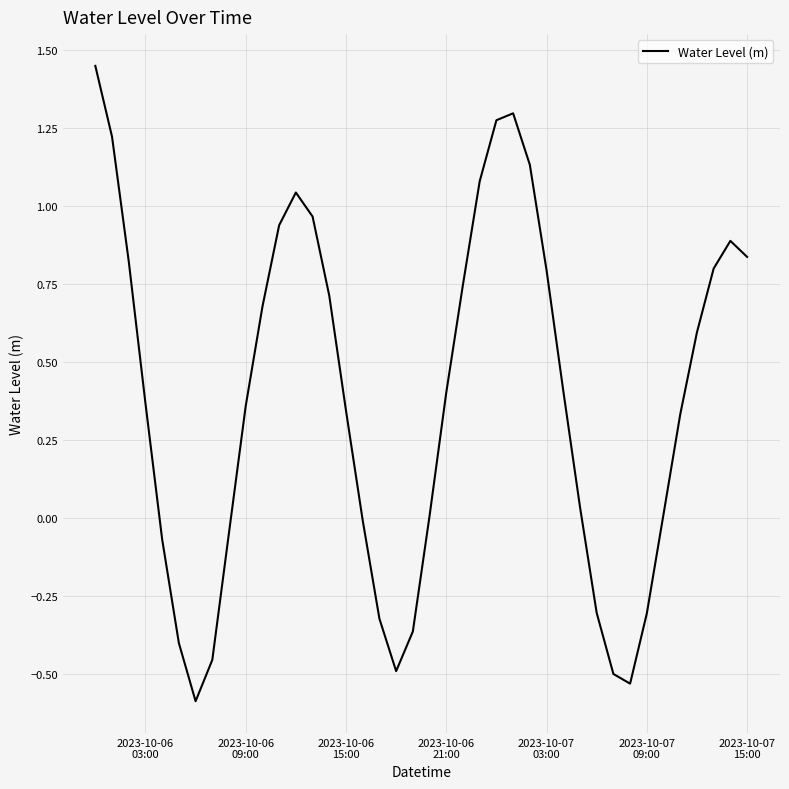

What is the minimum value shown in the chart?

-0.6